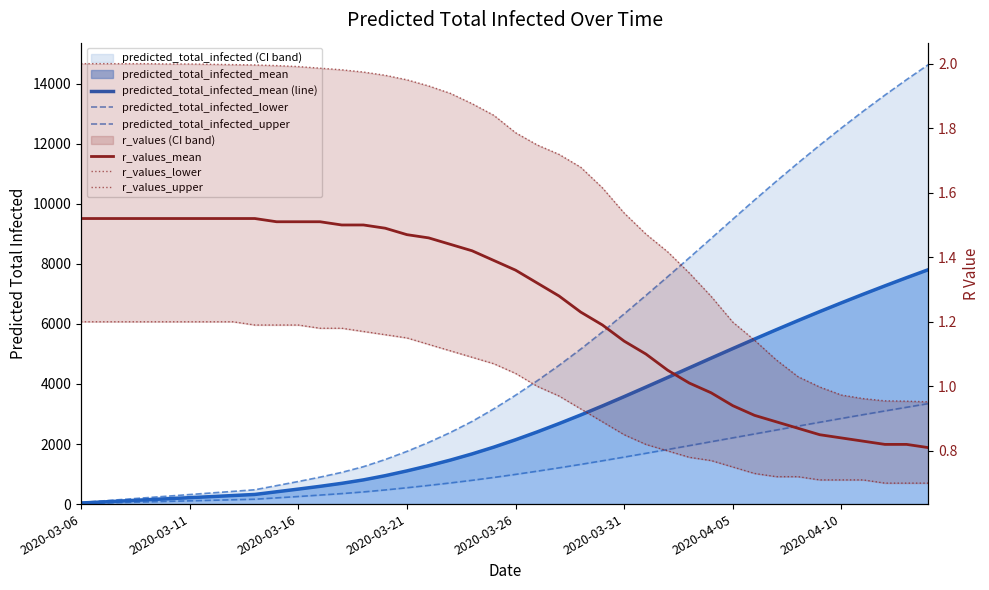

At 2020-04-05, list the series in order from smallest to largest.

r_values_lower, r_values_mean, r_values_upper, predicted_total_infected_lower, predicted_total_infected_mean (line), predicted_total_infected_upper